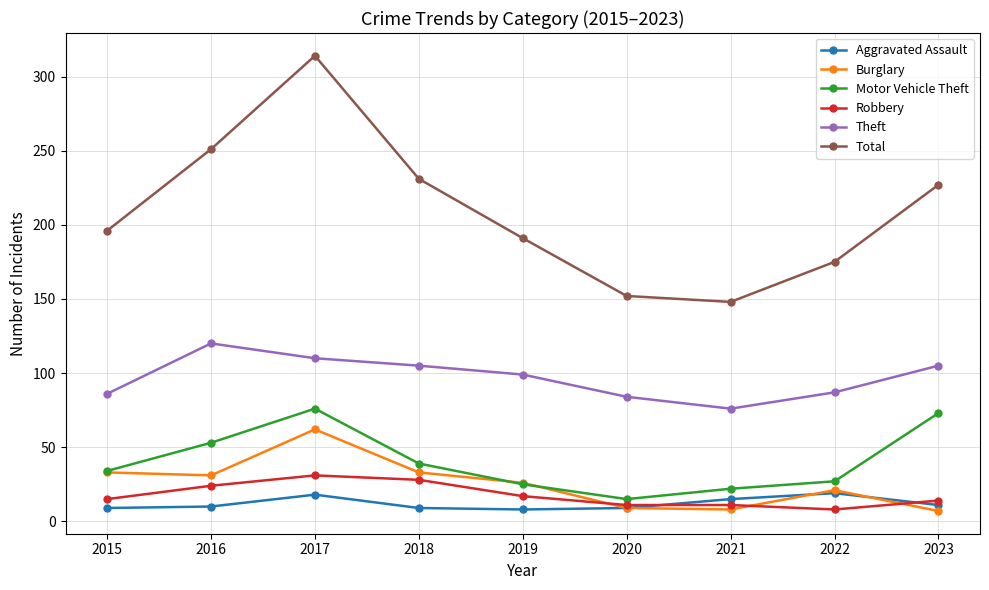

What is the maximum value for Theft?

120